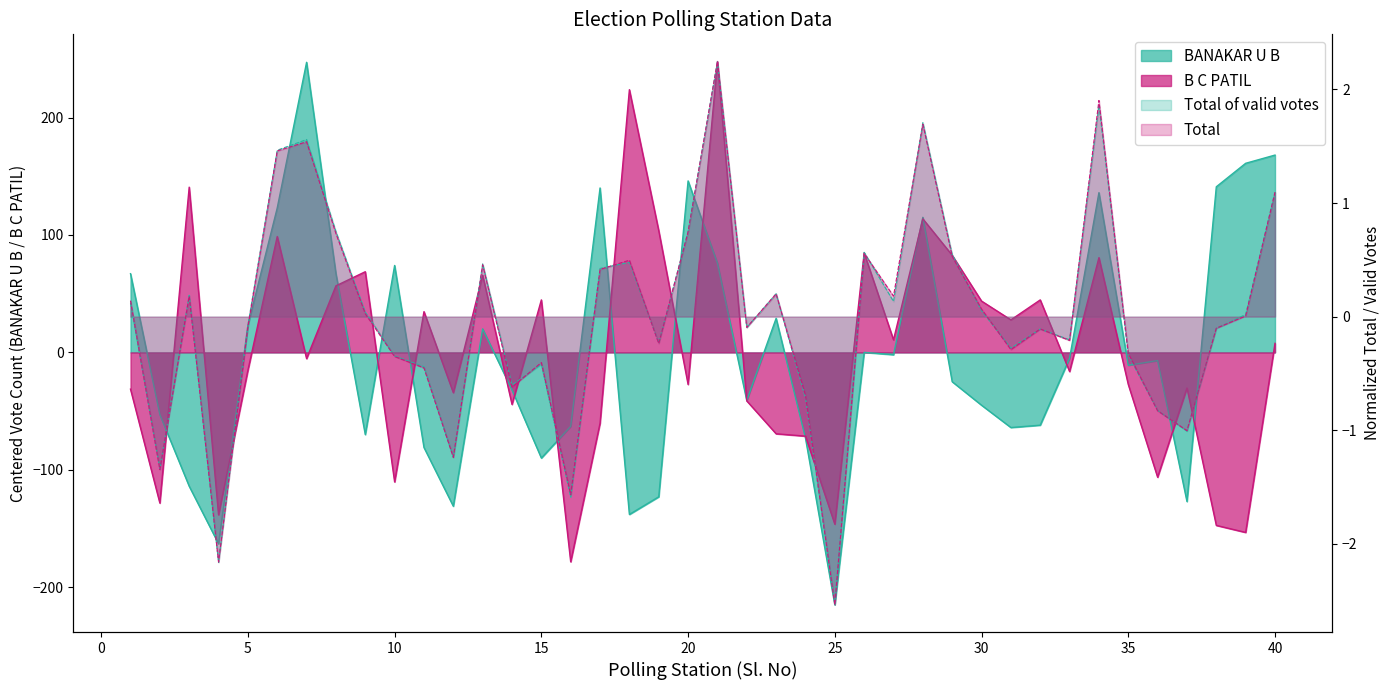

At how many categories does at least one series exceed -68?

40